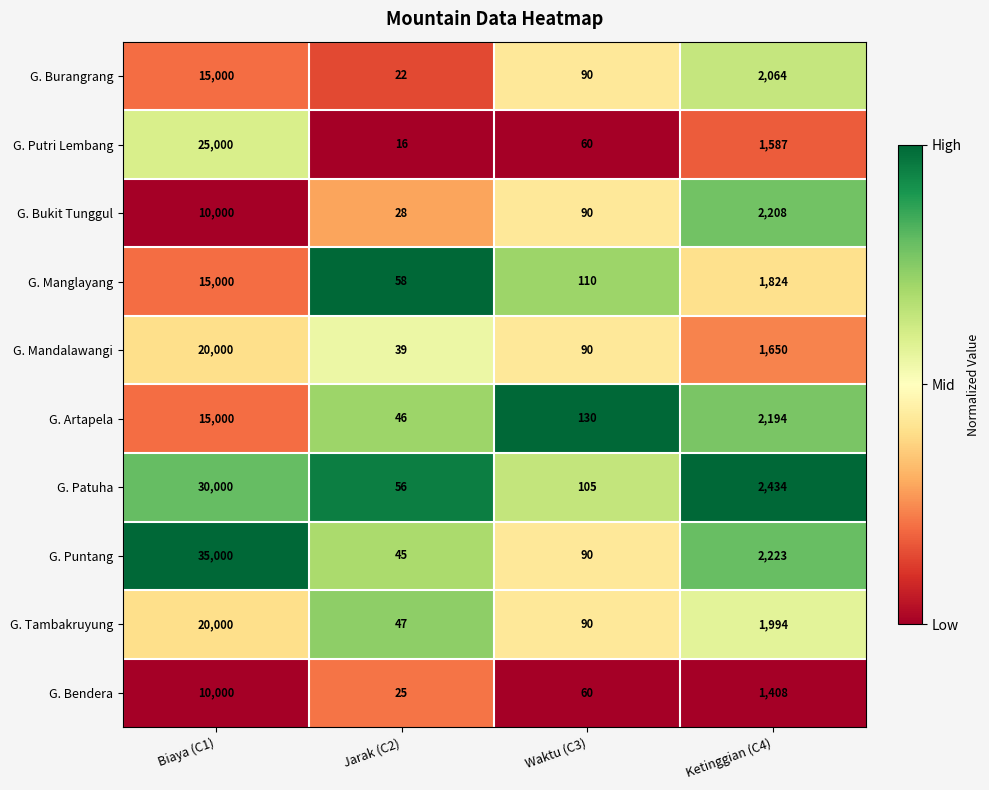

List the labels in order of G. Patuha value, smallest first.

Jarak (C2), Waktu (C3), Ketinggian (C4), Biaya (C1)